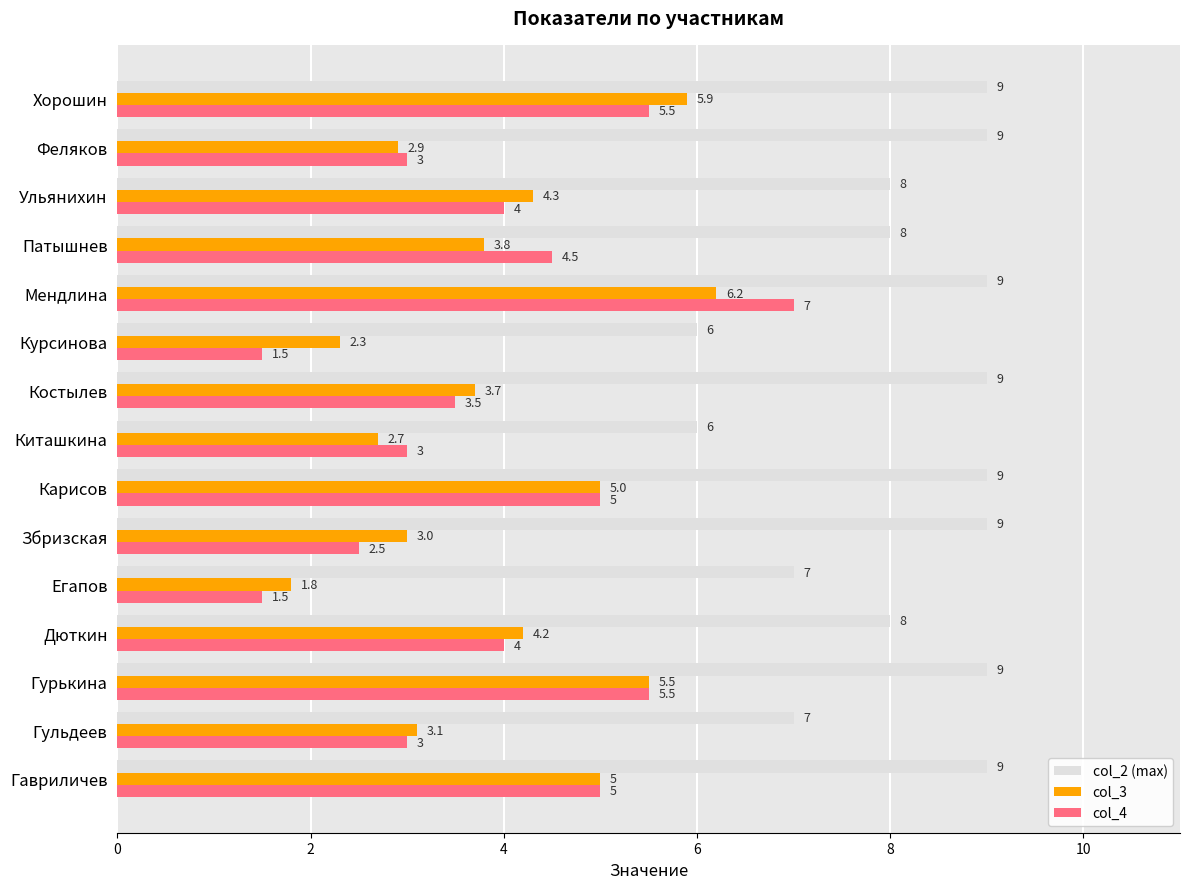

Rank the series by their maximum value, from lowest to highest.

col_3, col_4, col_2 (max)